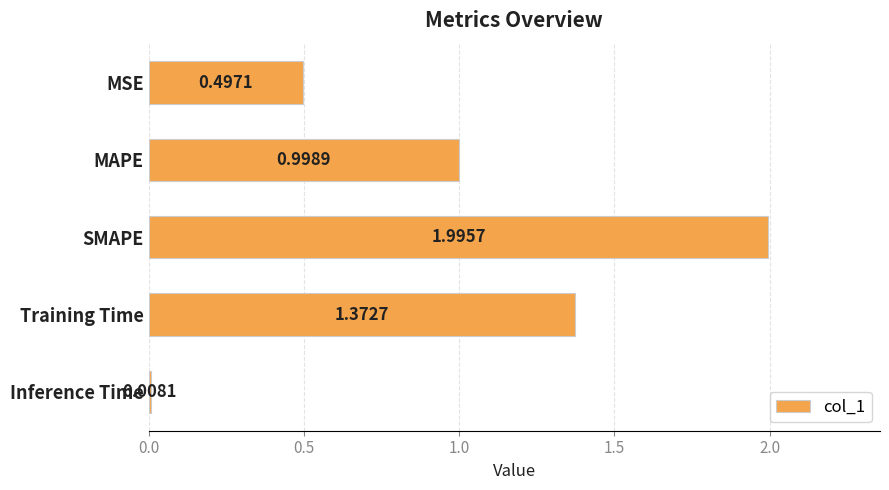

What is the difference between the maximum and minimum values?

2.0